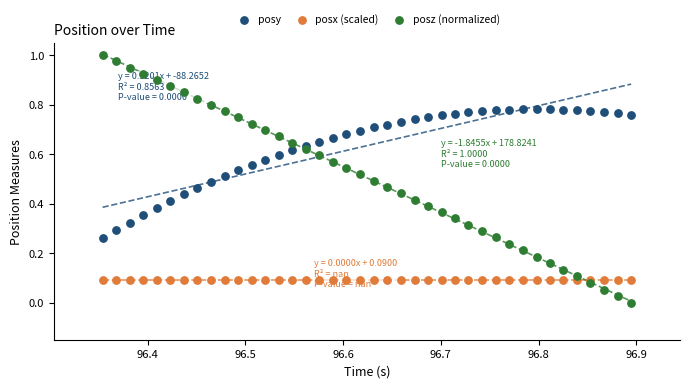

Which series reaches the maximum Y coordinate?

posz (normalized)